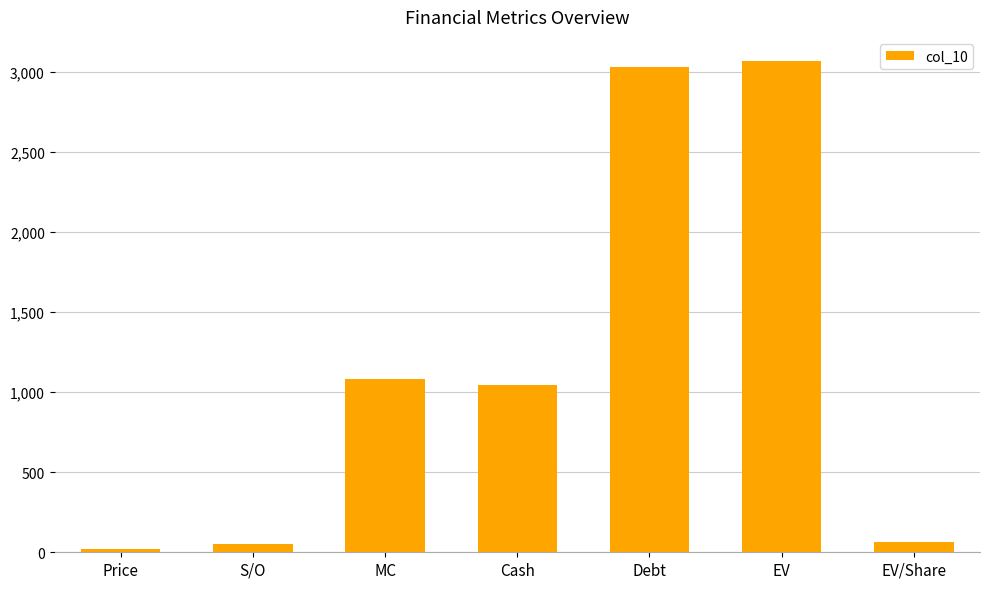

What is the label of the 4th bar from the right?

Cash